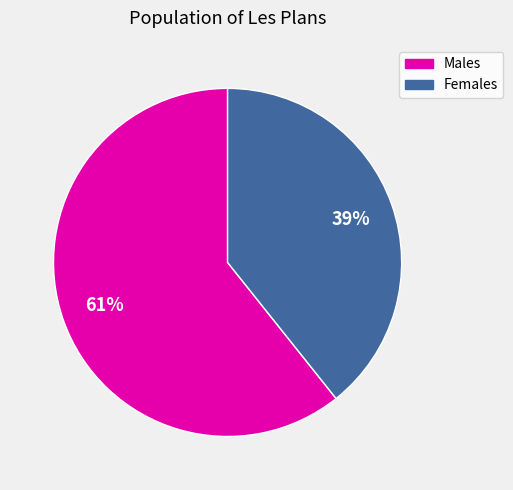

How many slices are in this pie chart?

2